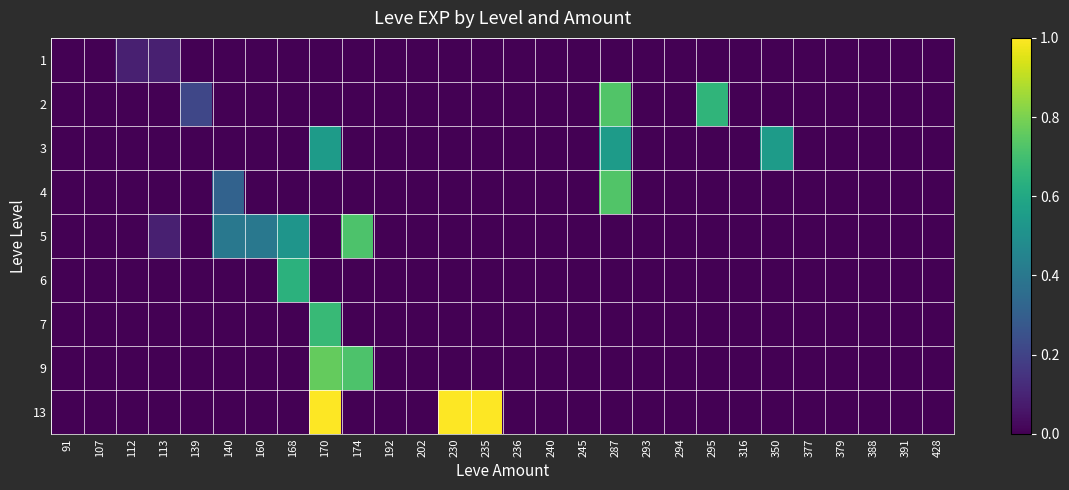

Count the number of data series in this chart.

9